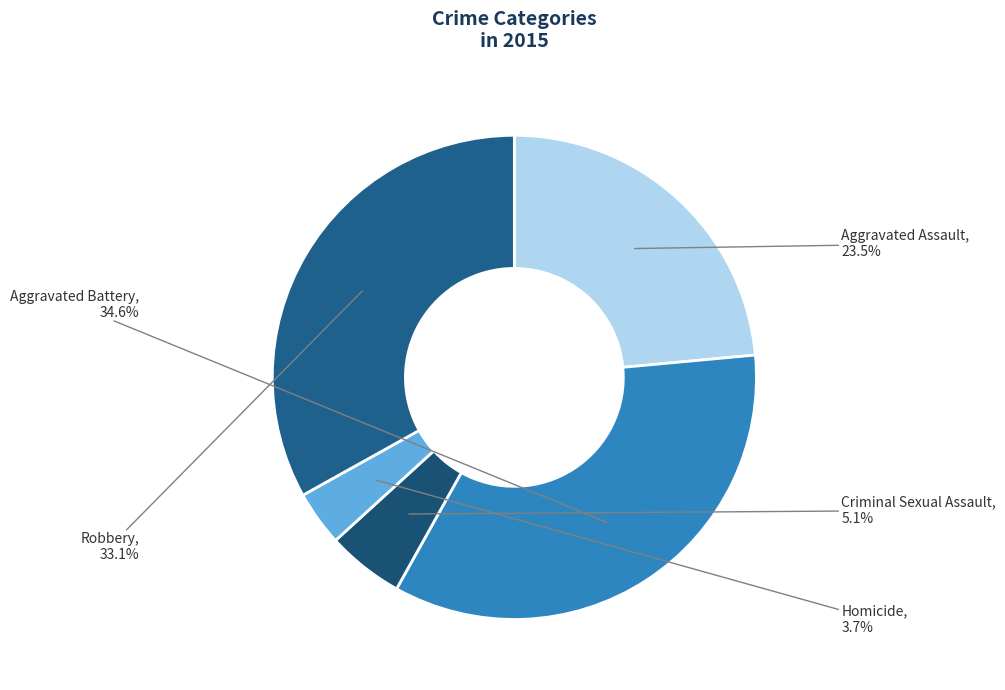

Rank the categories by value from highest to lowest.

Aggravated Battery, Robbery, Aggravated Assault, Criminal Sexual Assault, Homicide